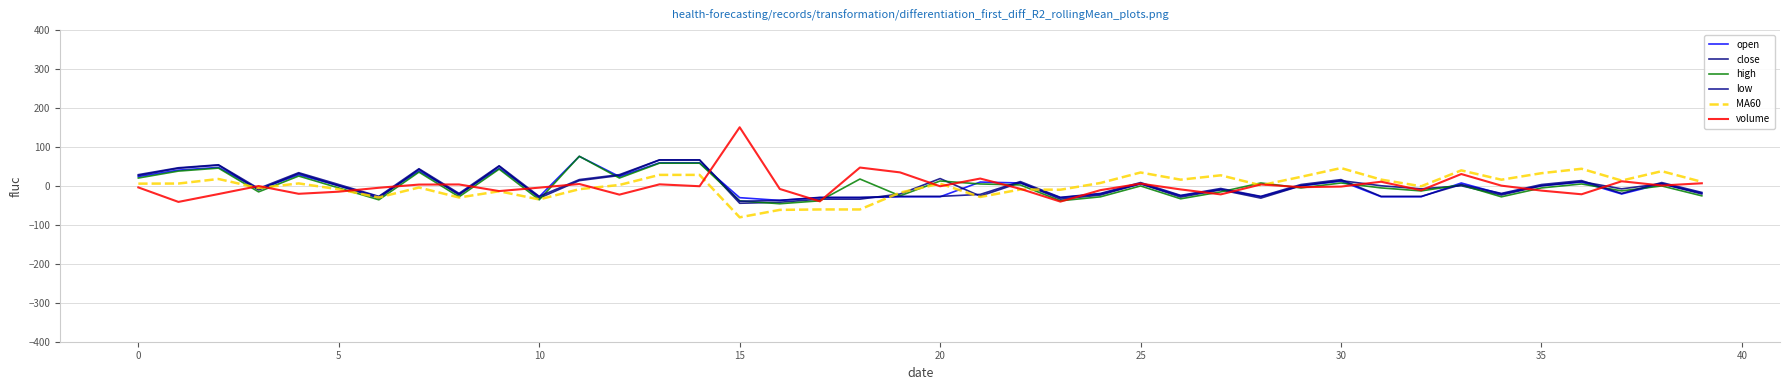

Is this an area chart (filled region under the line)?

No